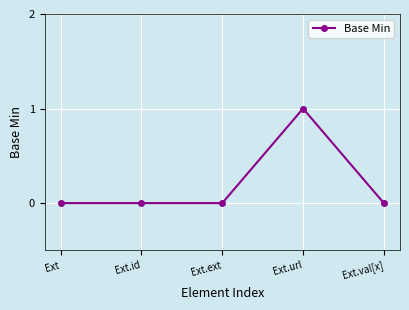

Does the chart have visible grid lines?

Yes